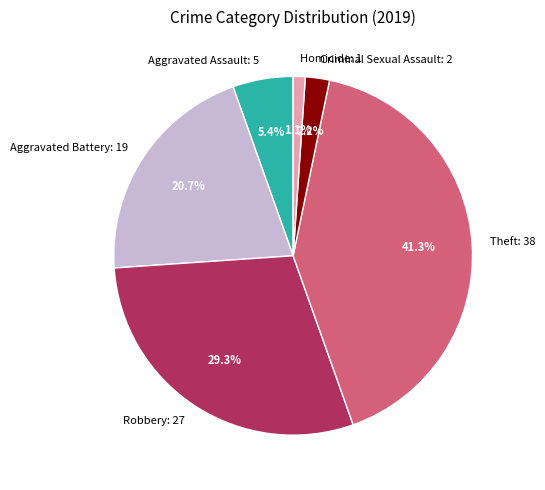

Is there a majority slice in this chart?

No